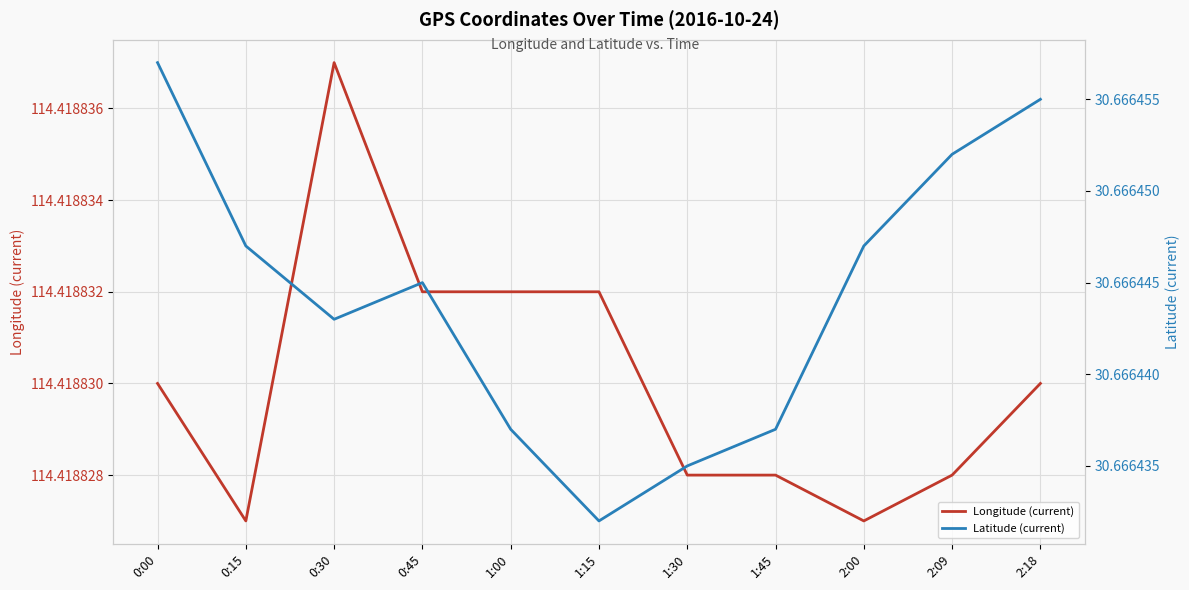

What is the label of the 5th point from the left?

1:00